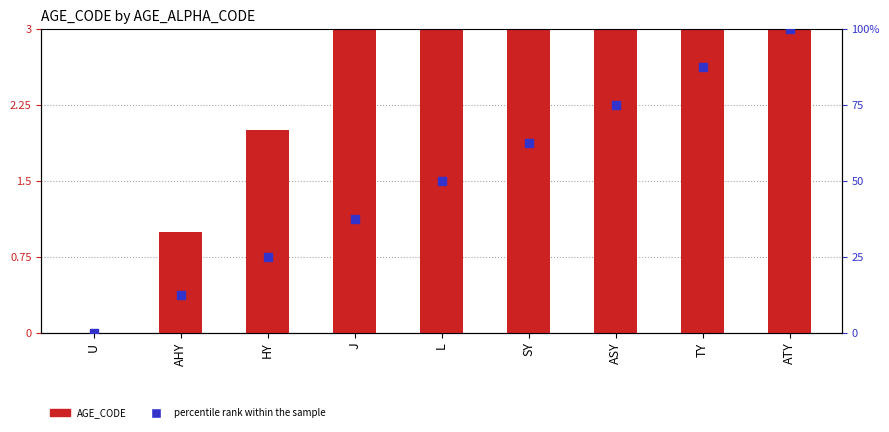

What are all the series names shown in the legend?

AGE_CODE, percentile rank within the sample